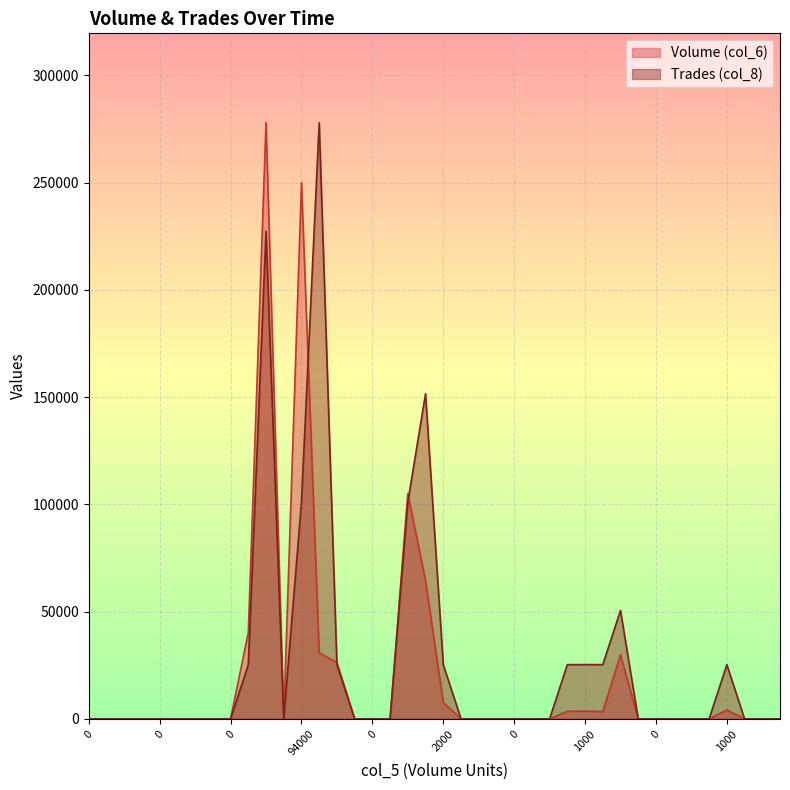

Rank the series by their maximum value, from highest to lowest.

Volume (col_6), Trades (col_8)